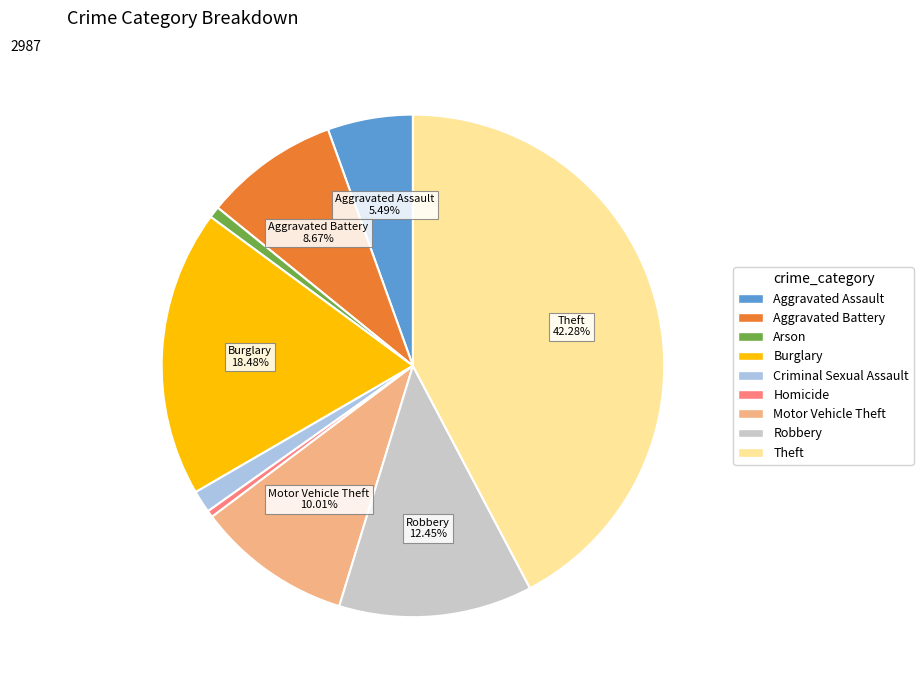

To the nearest percent, what is the average slice percentage?

11%